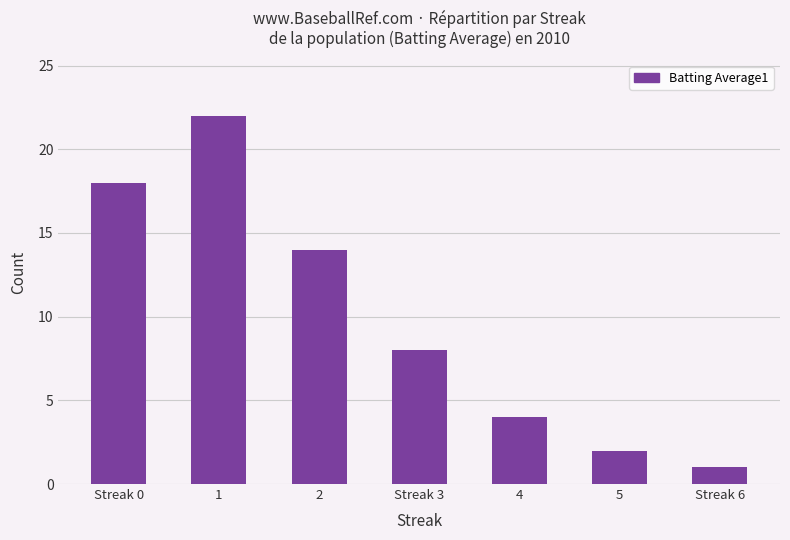

What is the change in value from 5 to Streak 6?

-1